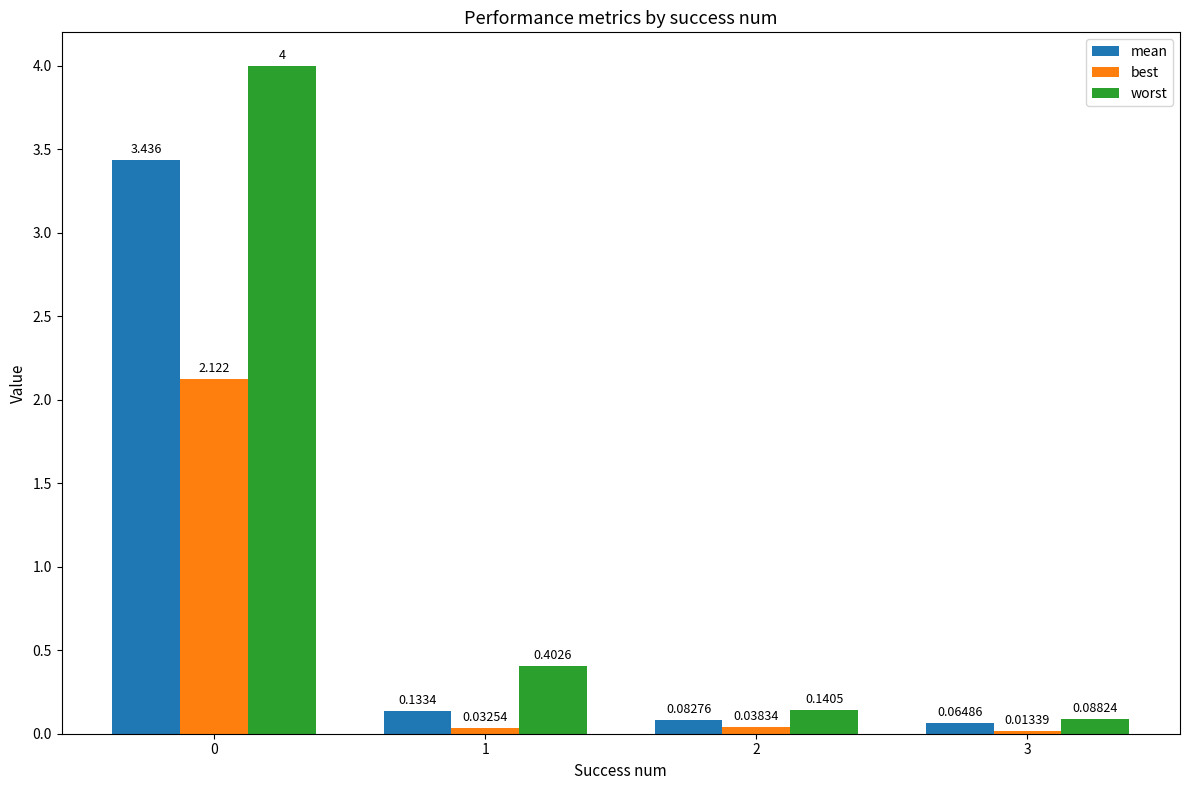

What is the average value of the worst series?

1.2